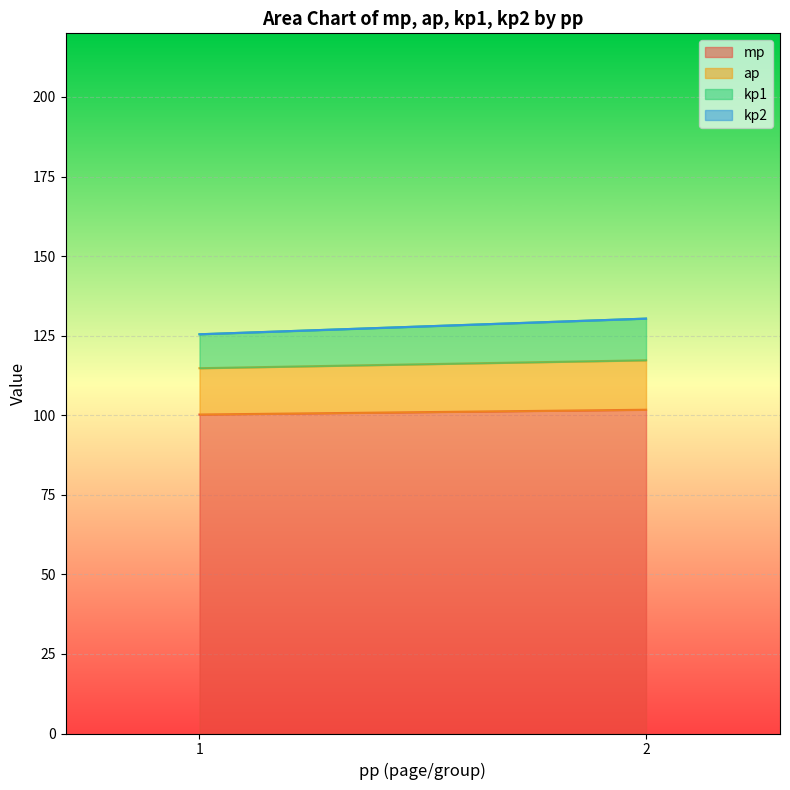

Which label corresponds to the smallest value in the chart?

1